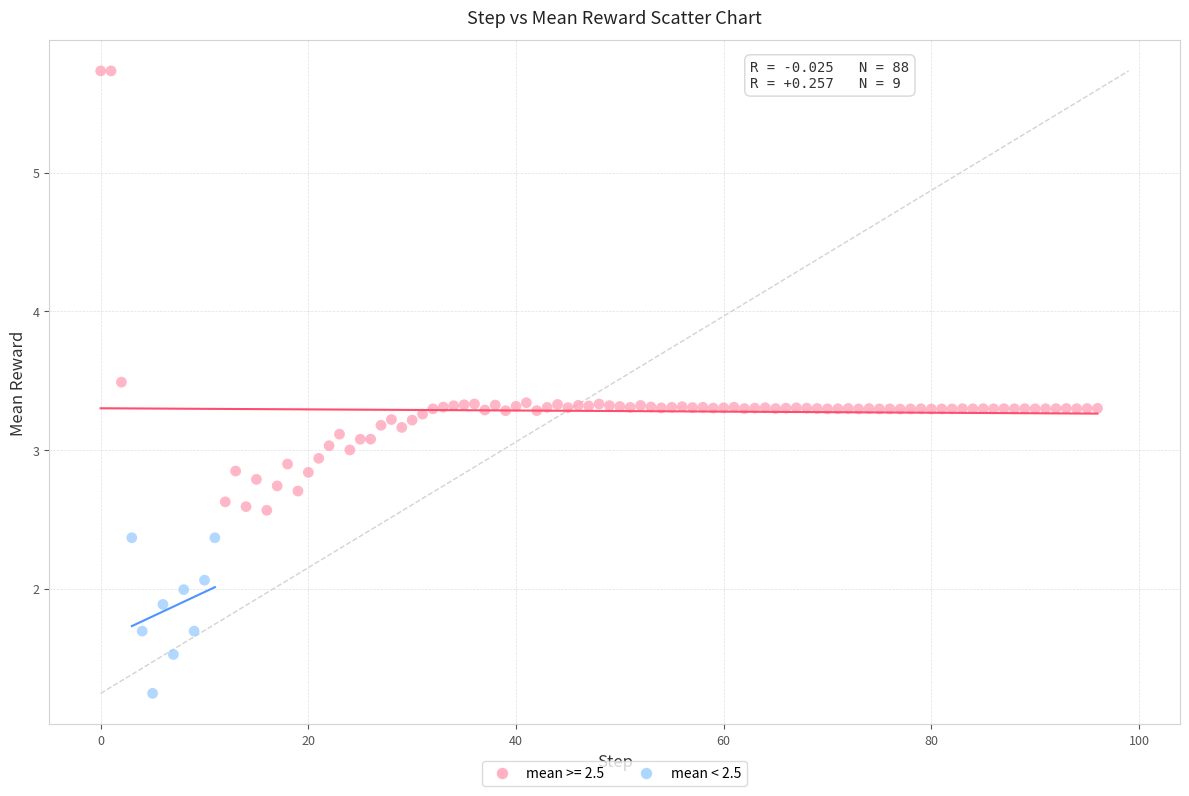

Which series contains the lowest Y value?

mean < 2.5